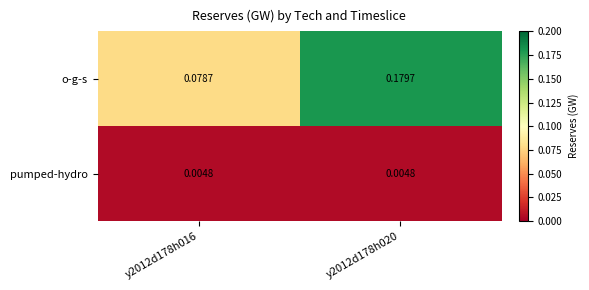

List the series in order of their peak value, lowest first.

pumped-hydro, o-g-s